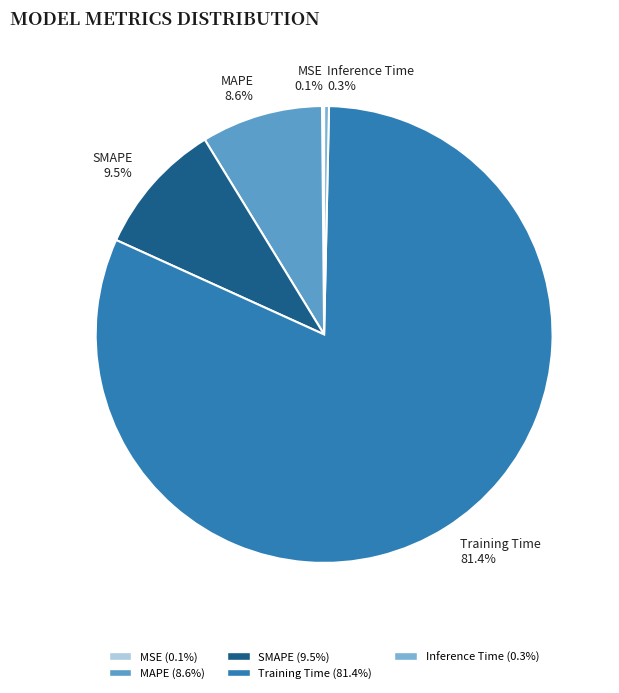

Which category accounts for the majority?

Training Time